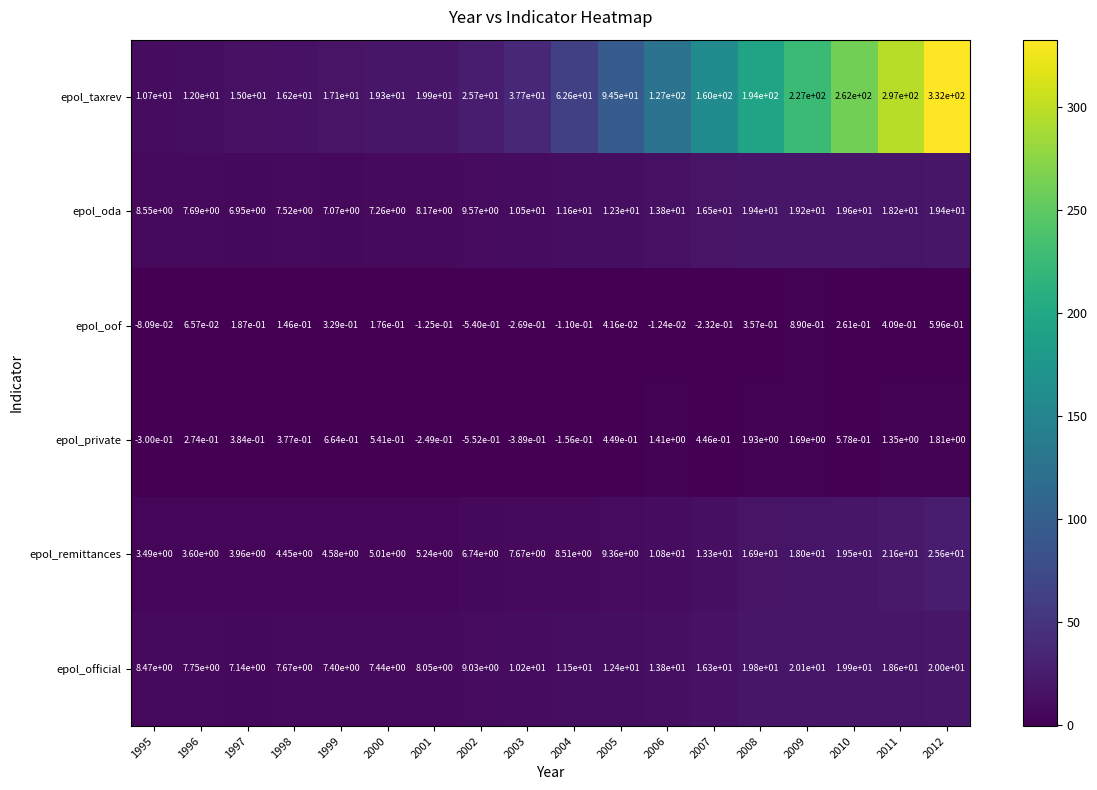

What is the difference between the highest and lowest values at 2000?

19.1